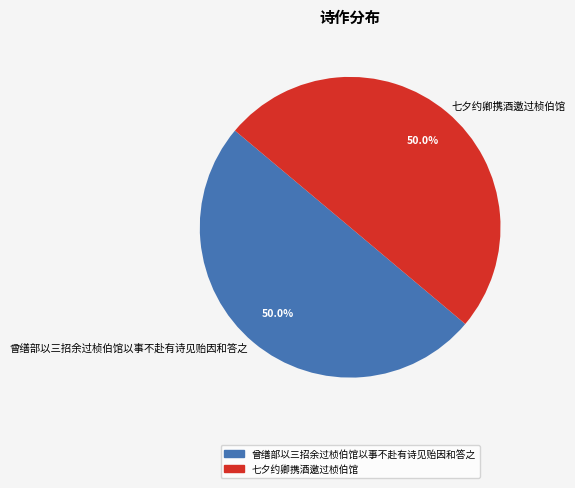

How many slices are in this pie chart?

2